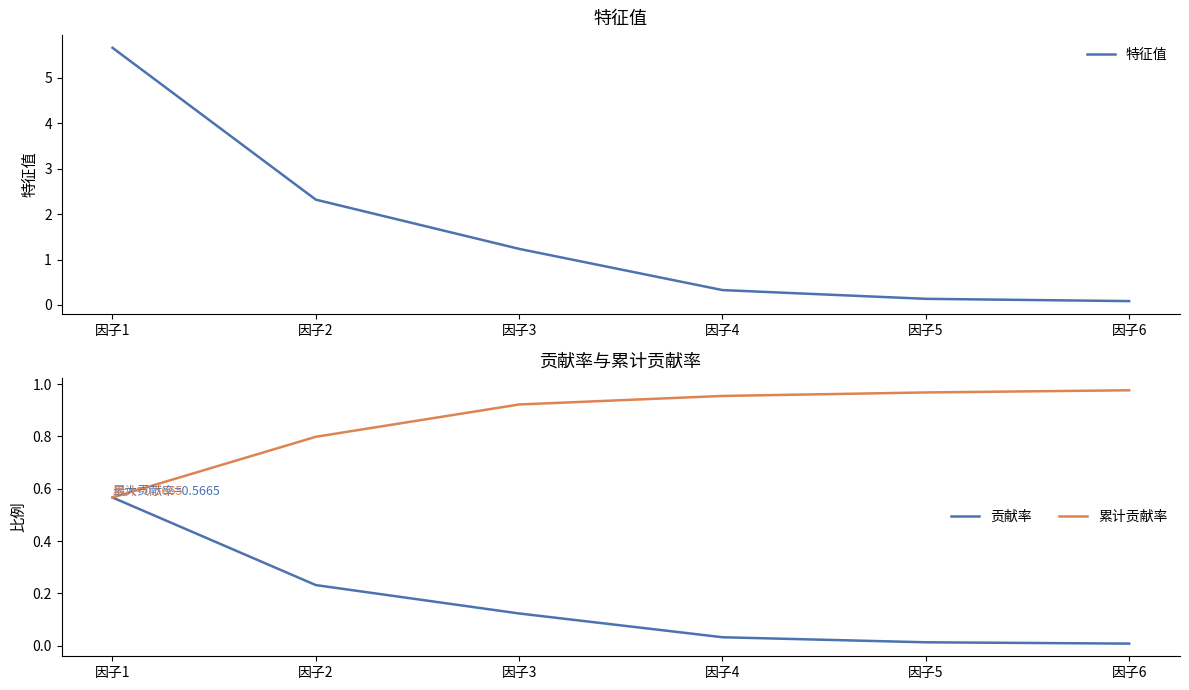

True or false: 贡献率 and 特征值 cross at least once.

False